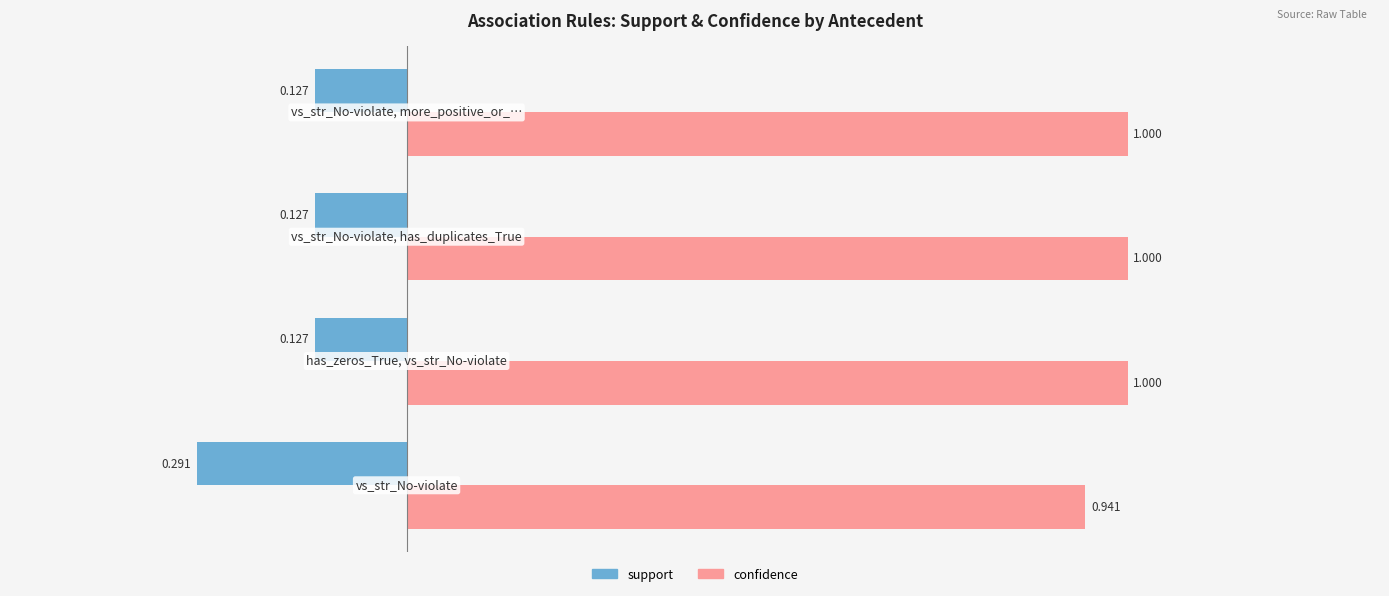

List the series in order of their peak value, highest first.

confidence, support